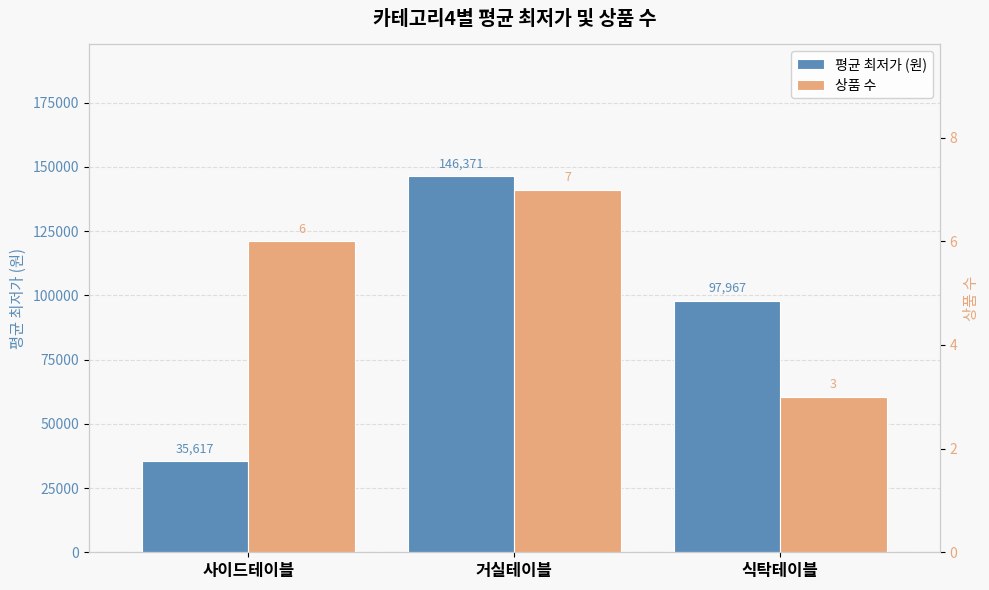

What is the minimum value shown in the chart?

3